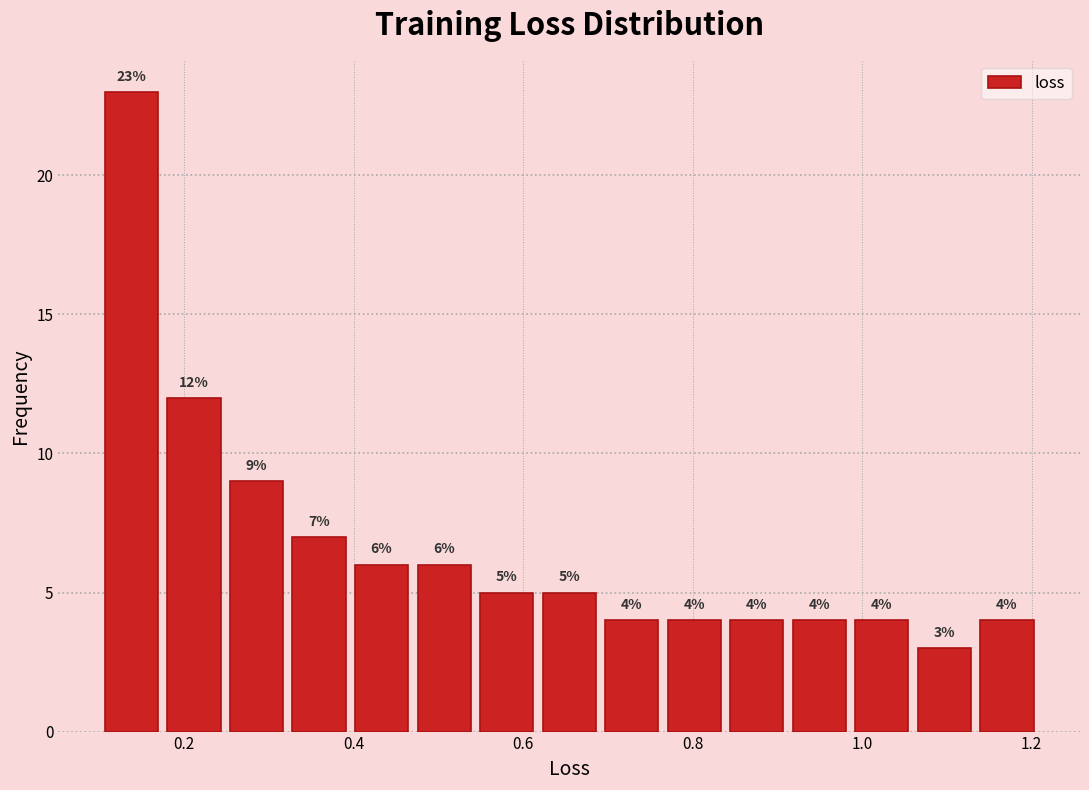

Read against the x-axis, roughly where is the centre of the tallest bar?

0.14